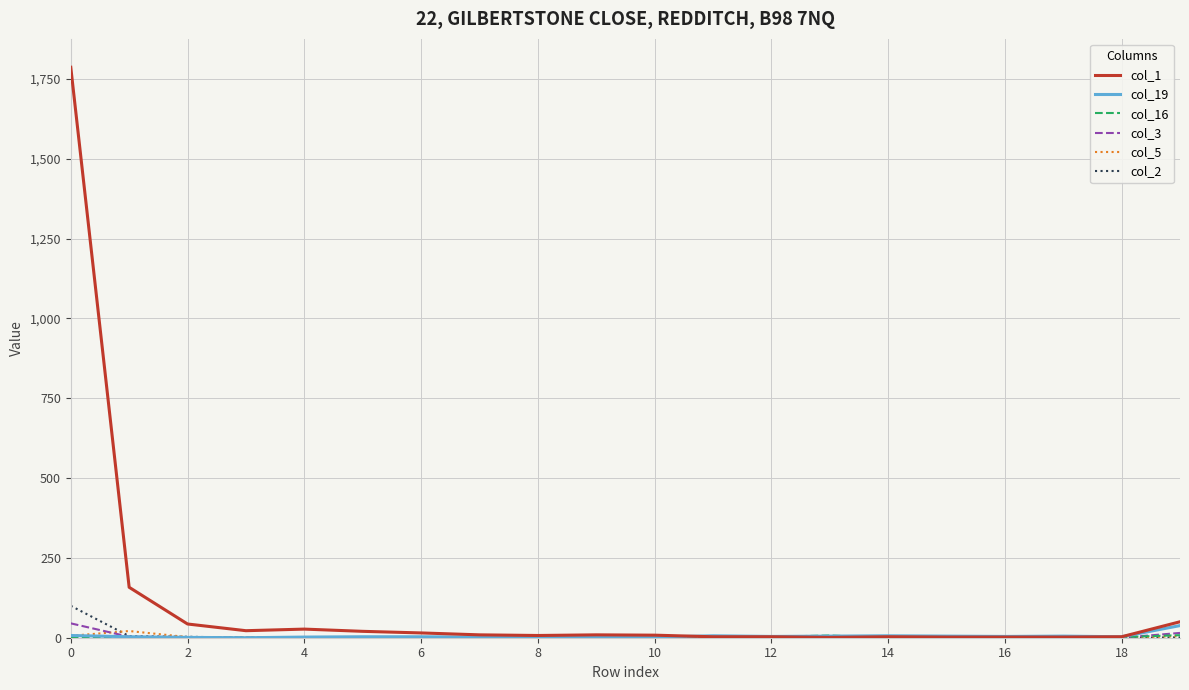

In col_5, how many points are higher than both neighbors (excluding endpoints)?

3